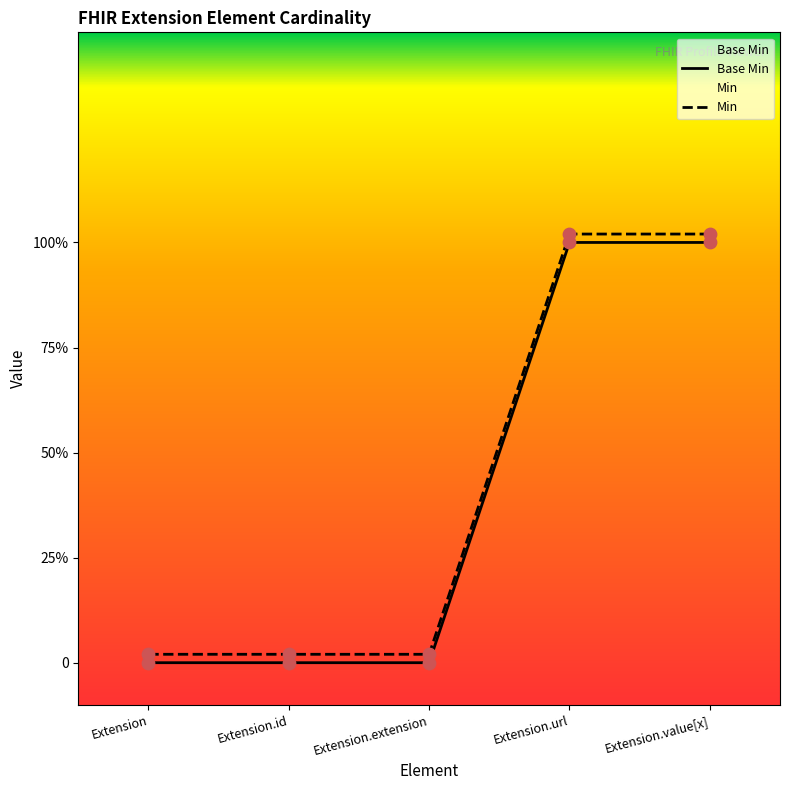

At how many categories does at least one series exceed 0?

5